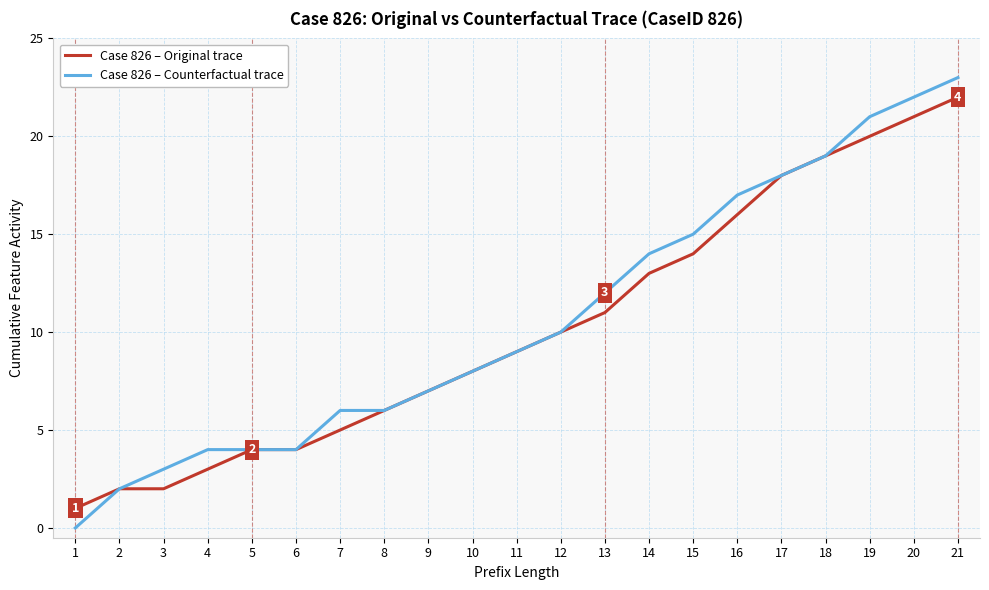

How many values in the Case 826 – Original trace series are below 9?

10